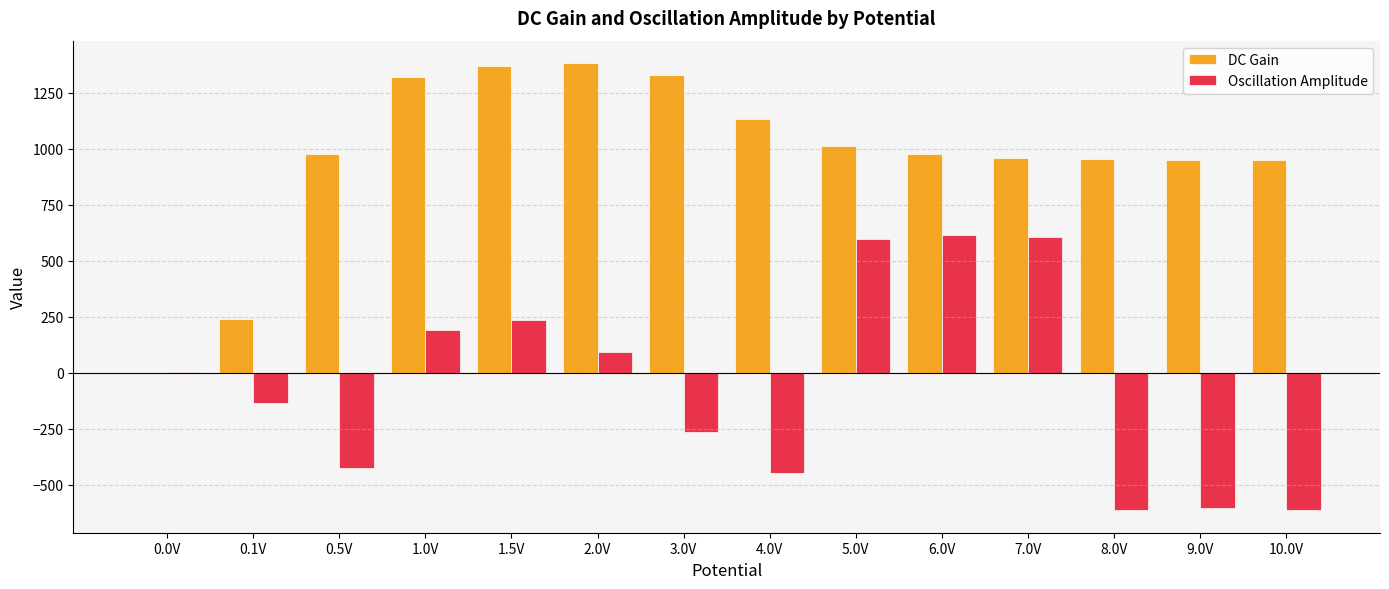

How many distinct data groups are displayed?

2